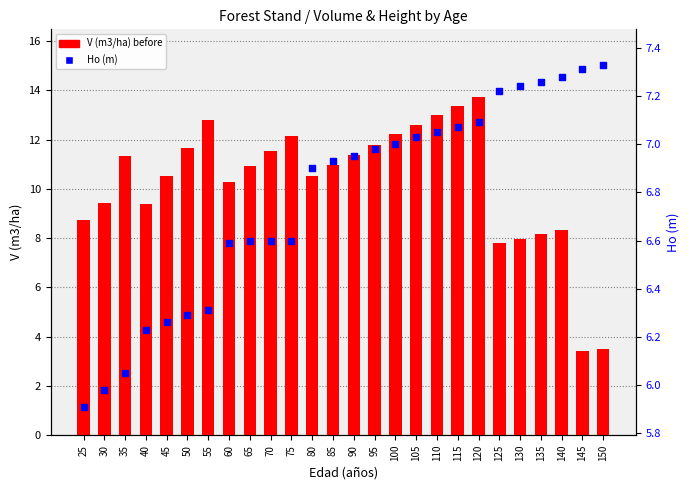

Is the value of Ho (m) at 145 greater than the value of V (m3/ha) before at 35?

No